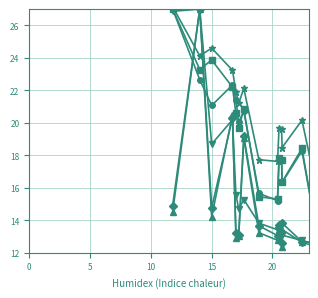

What is the minimum value shown in the chart?

12.0